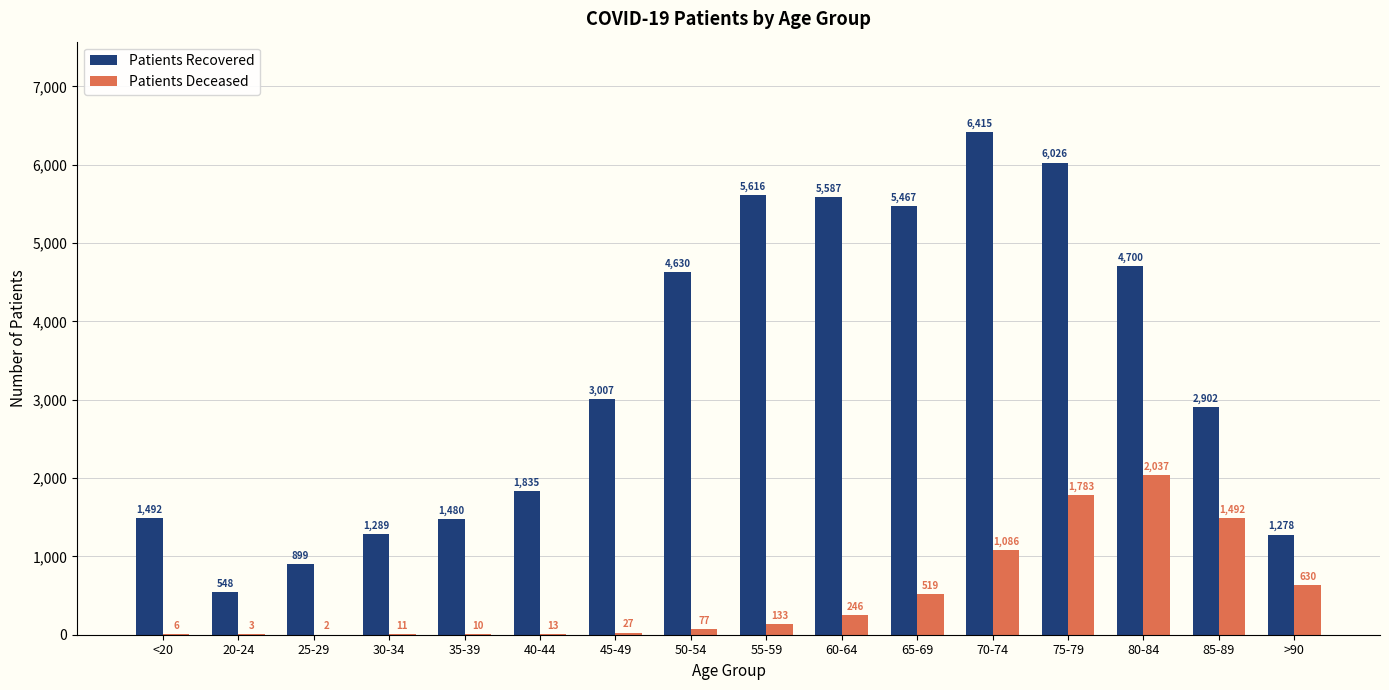

Which series has the largest total across all categories?

Patients Recovered